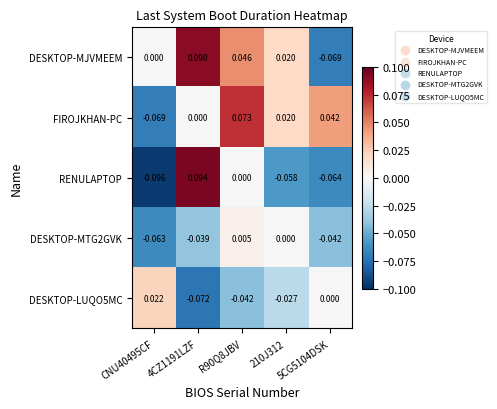

Which series has the widest spread of values?

RENULAPTOP